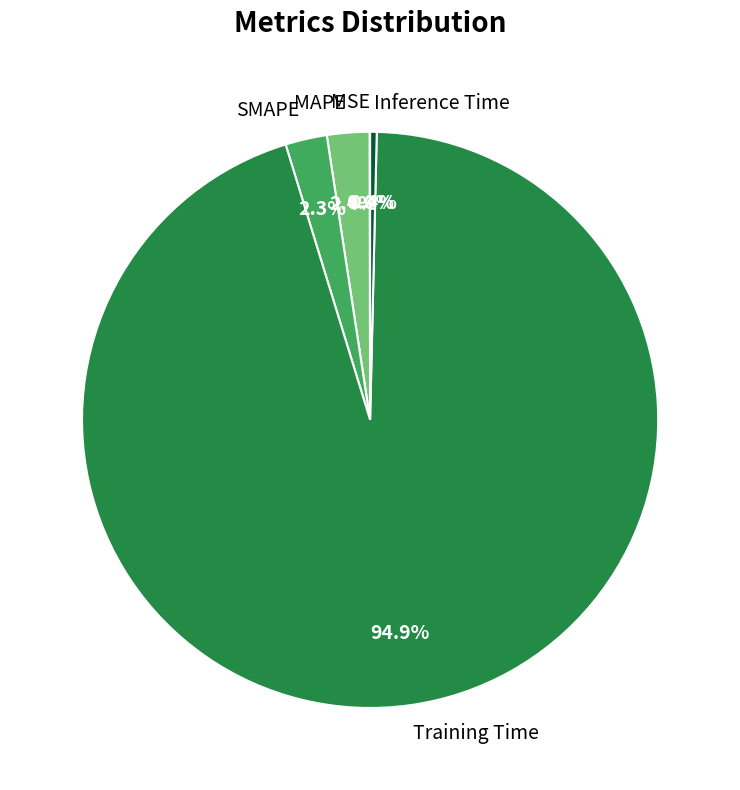

What is the total percentage of MAPE and Training Time?

97.3%